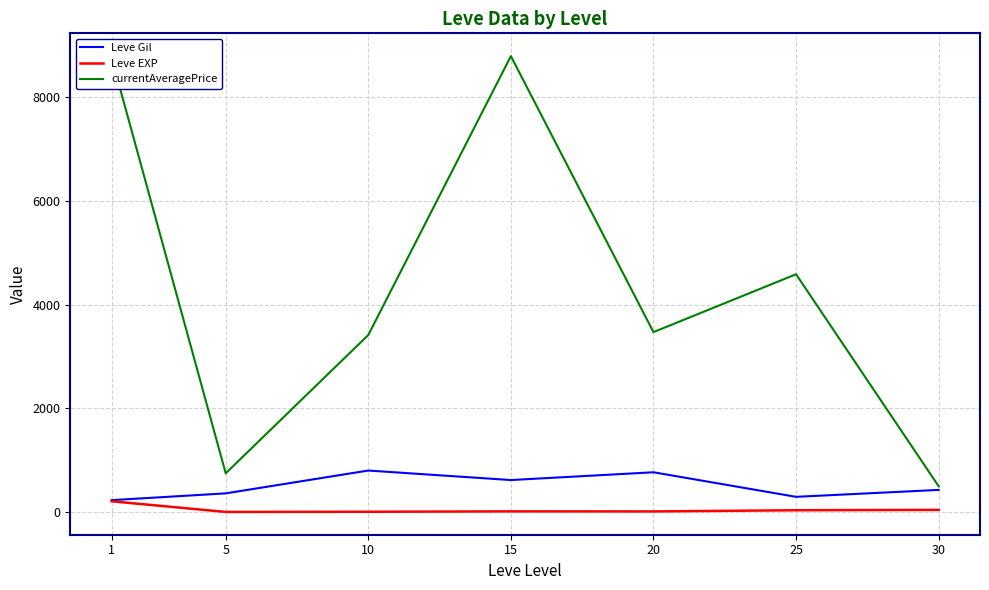

How many values in the currentAveragePrice series exceed 3471?

4